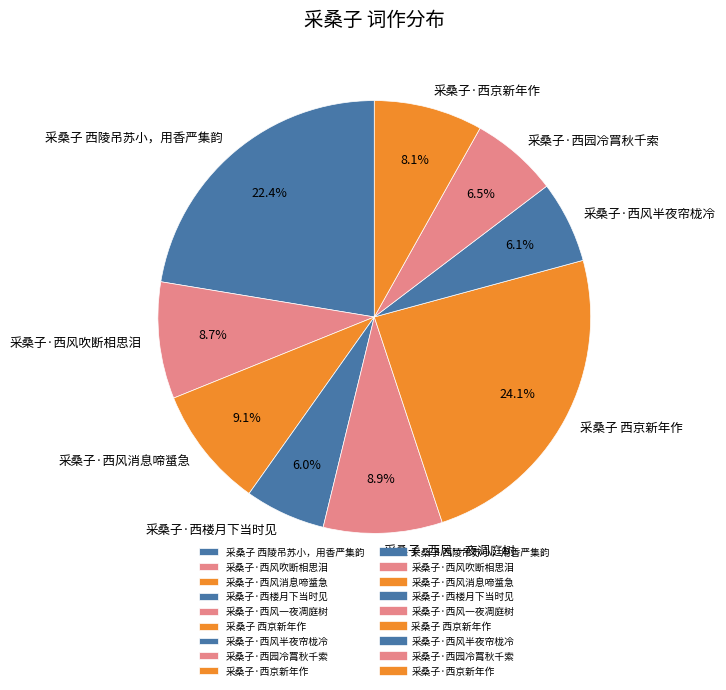

True or false: 采桑子·西风吹断相思泪 accounts for 9% of the total.

True